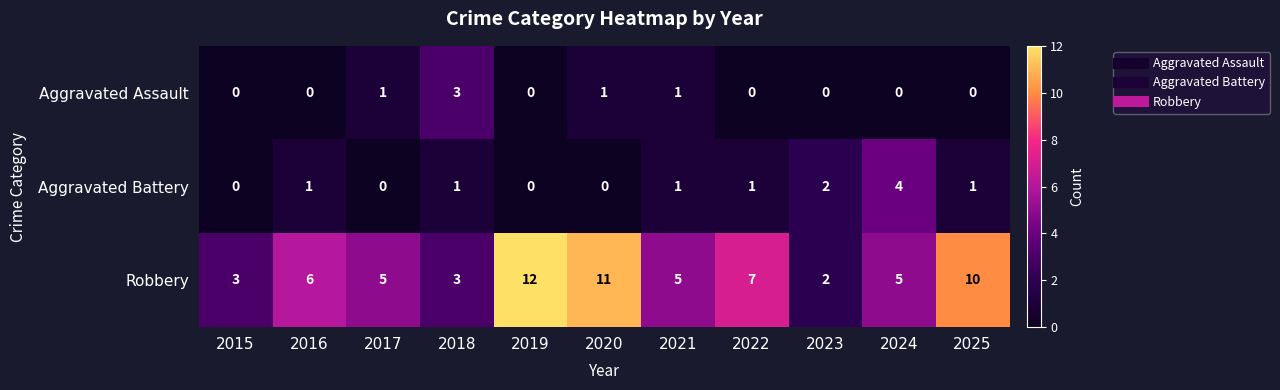

Is the value of Aggravated Battery at 2017 greater than the value of Robbery at 2015?

No